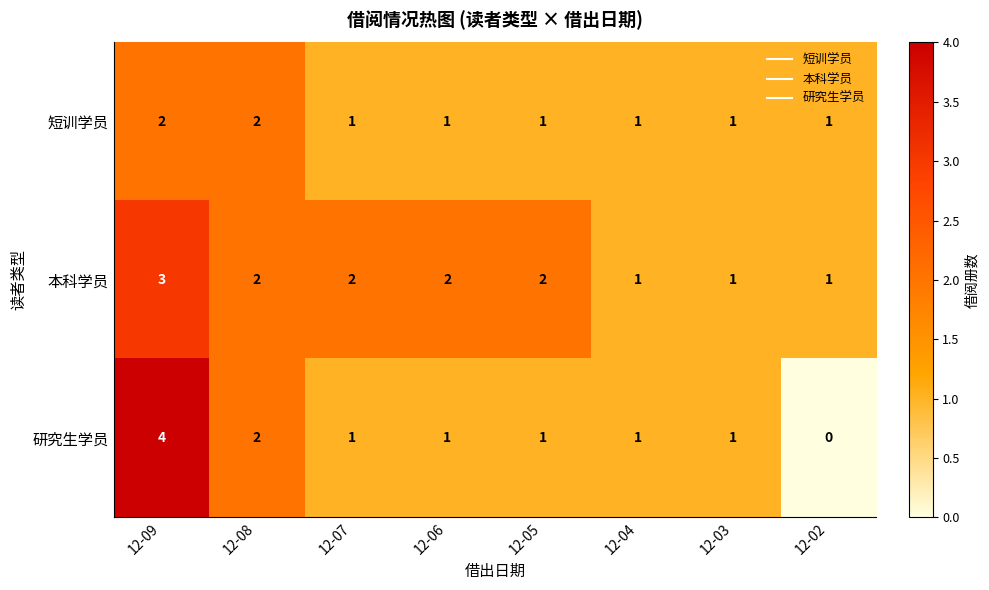

Which category has the lowest value in the 研究生学员 series?

12-02